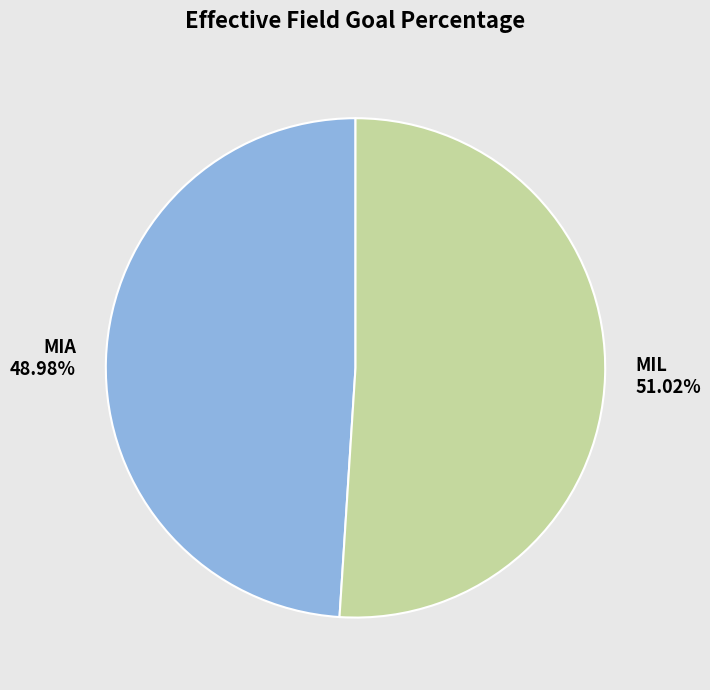

Count the number of slices in the pie.

2